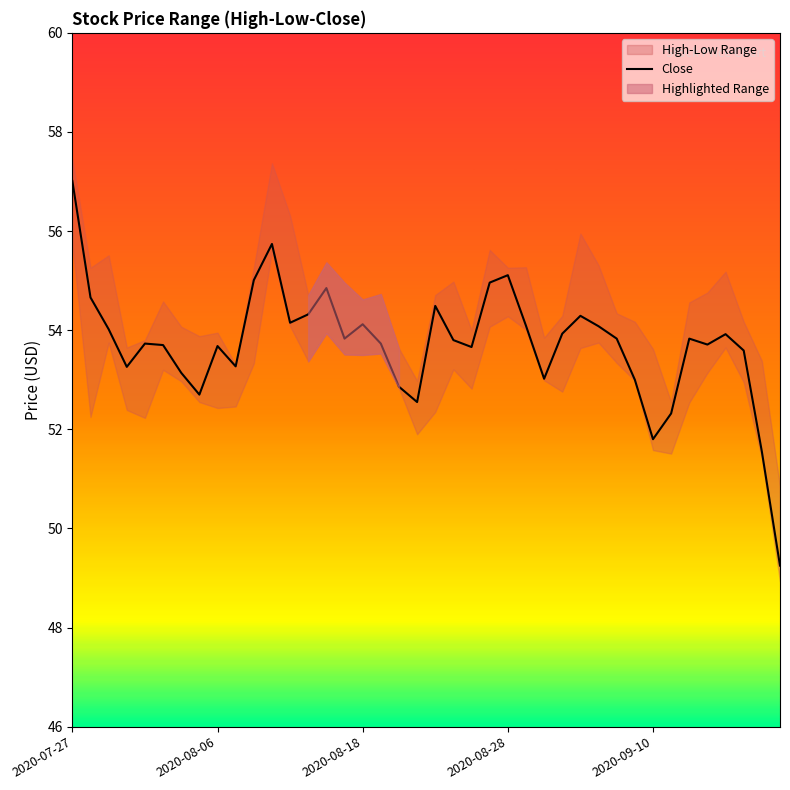

True or false: the data shows 70.6 at 19.

False